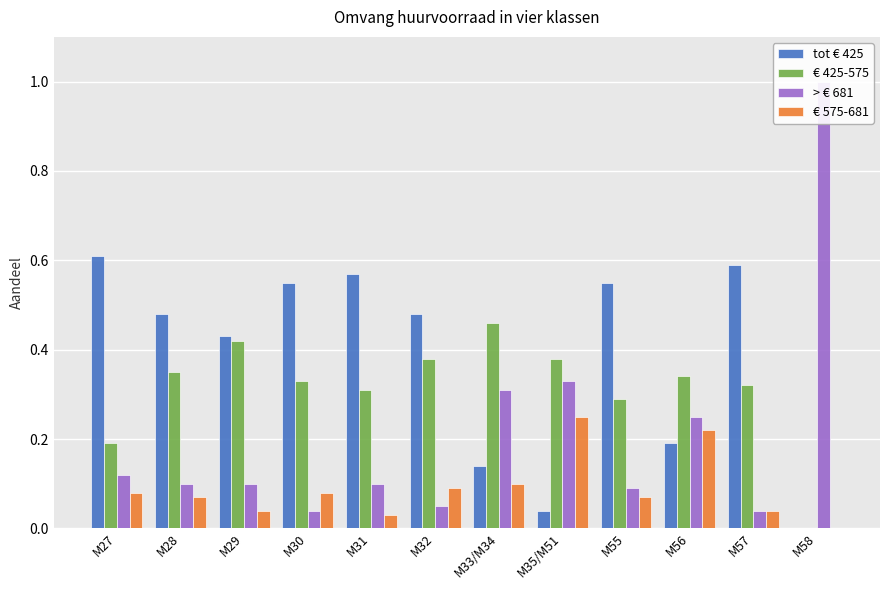

At which label does € 575-681 reach its minimum?

M58